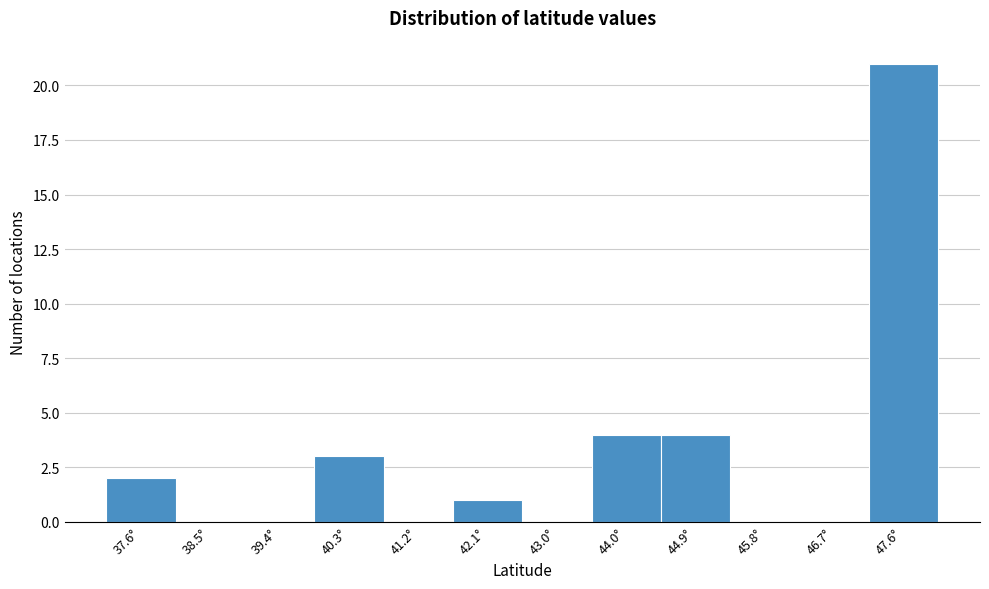

Reading right to left, what are all the values shown in this chart?

47.6°=21	46.7°=0	45.8°=0	44.9°=4	44.0°=4	43.0°=0	42.1°=1	41.2°=0	40.3°=3	39.4°=0	38.5°=0	37.6°=2